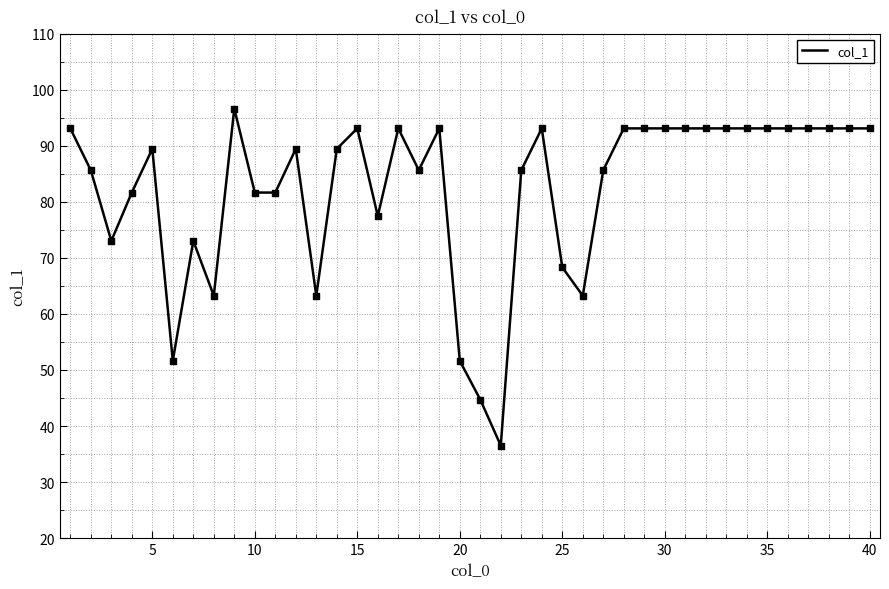

What is the minimum value shown in the chart?

36.5